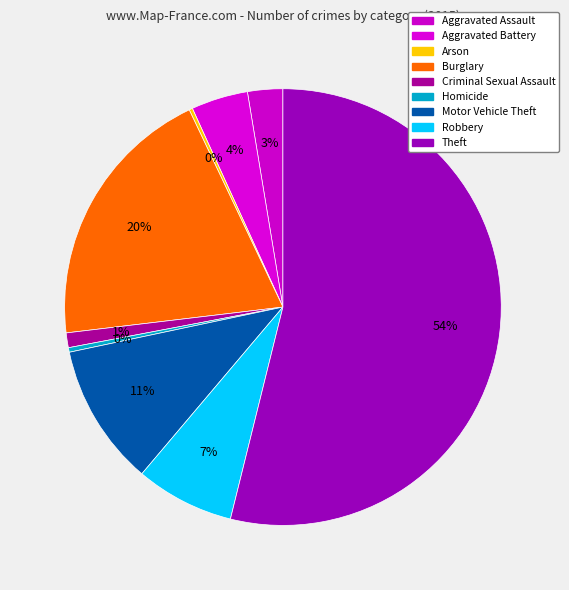

Is Motor Vehicle Theft the majority of the pie?

No